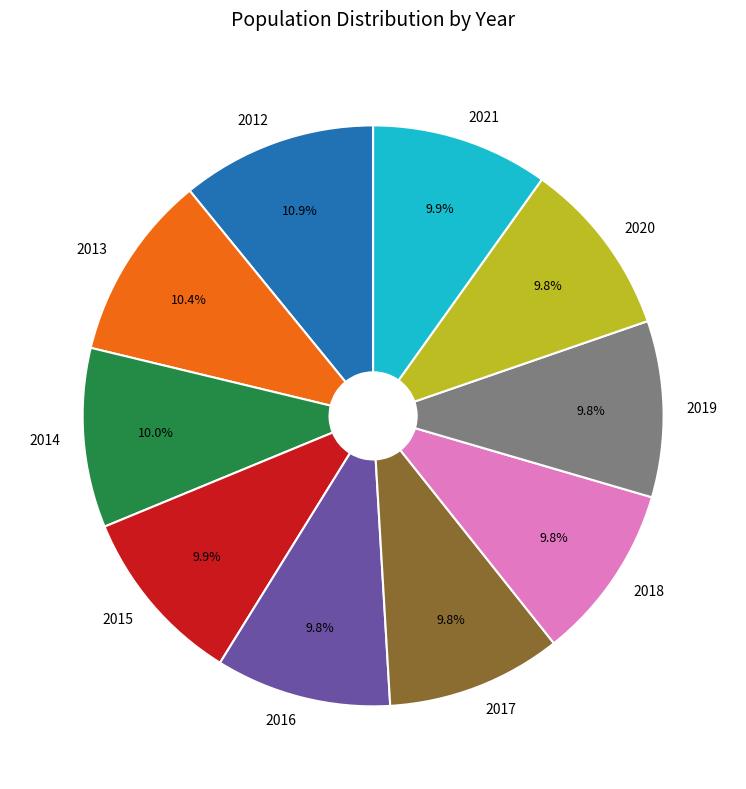

True or false: 2014 accounts for 1% of the total.

False